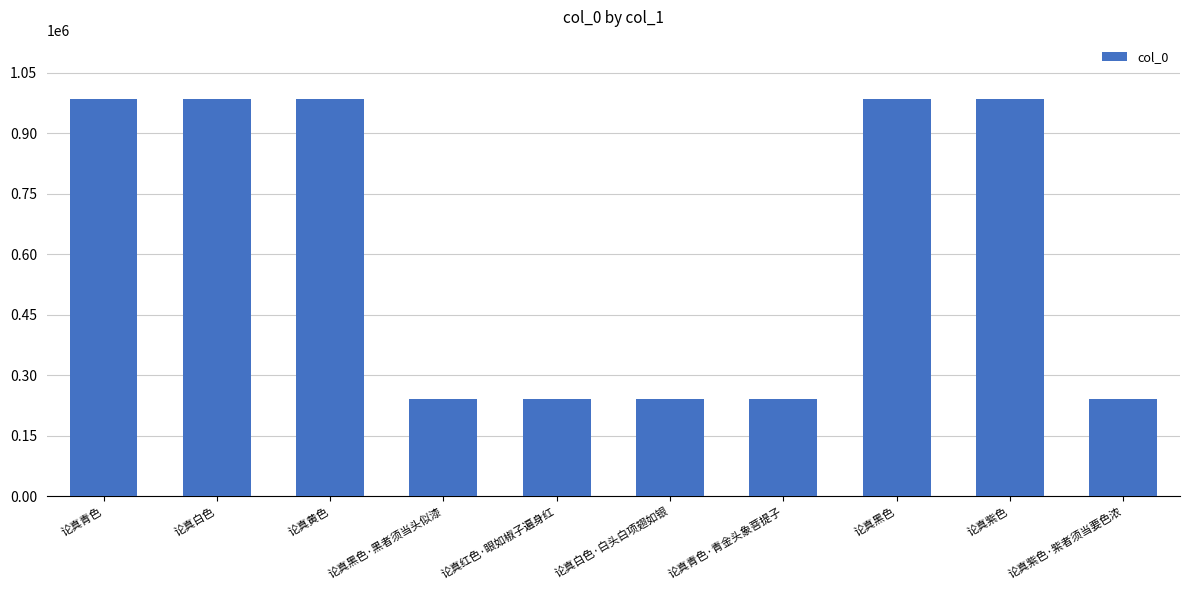

Between 论真紫色·紫者须当要色浓 and 论真紫色, which is larger?

论真紫色